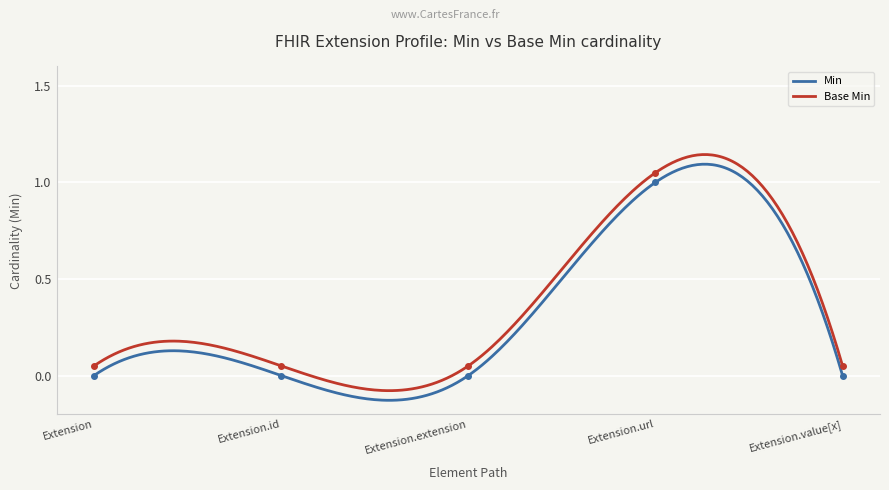

Rank the categories by Min value from lowest to highest.

Extension, Extension.id, Extension.extension, Extension.value[x], Extension.url